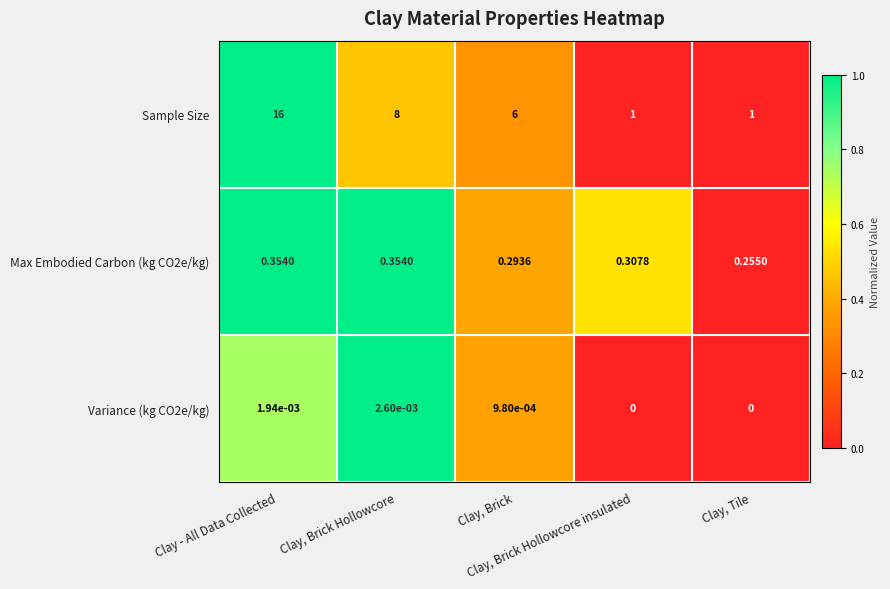

Which series has the largest total across all categories?

Sample Size